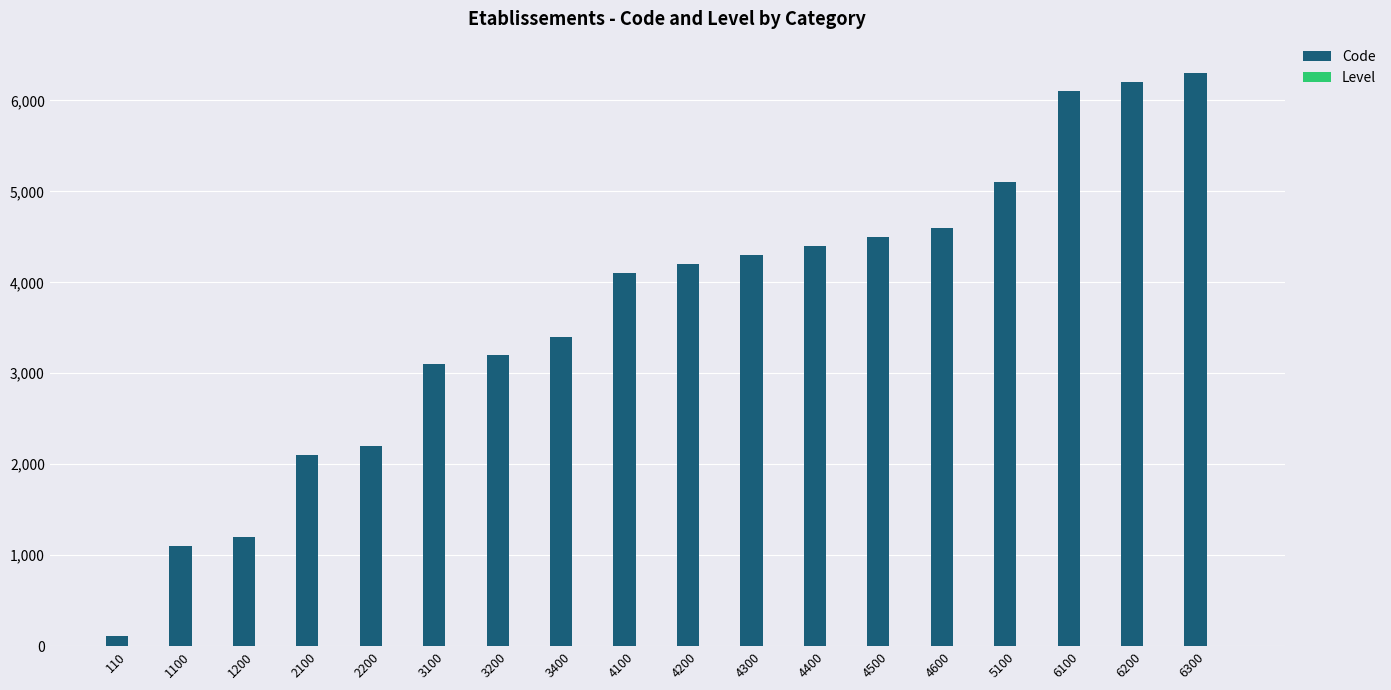

Which series has the largest total across all categories?

Code